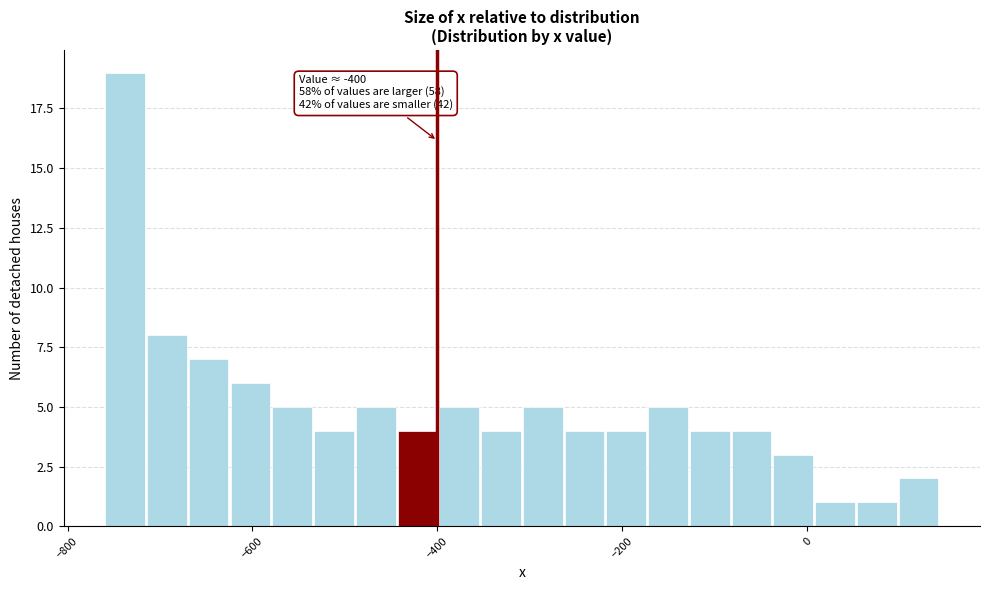

Read against the x-axis, roughly where is the centre of the tallest bar?

-740